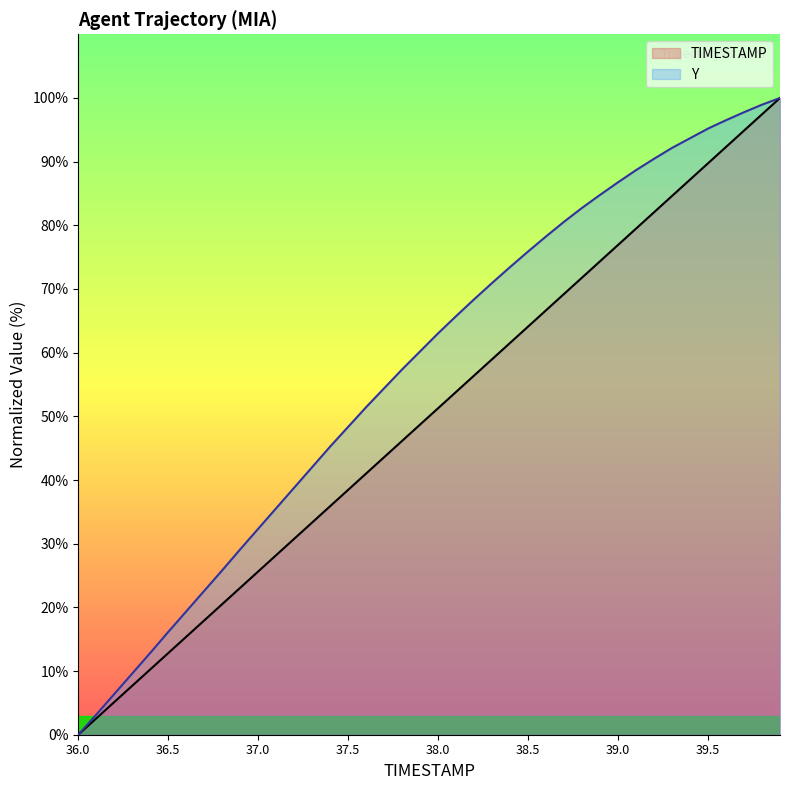

What is the spread (max minus min) of values at 36.3?

1.9